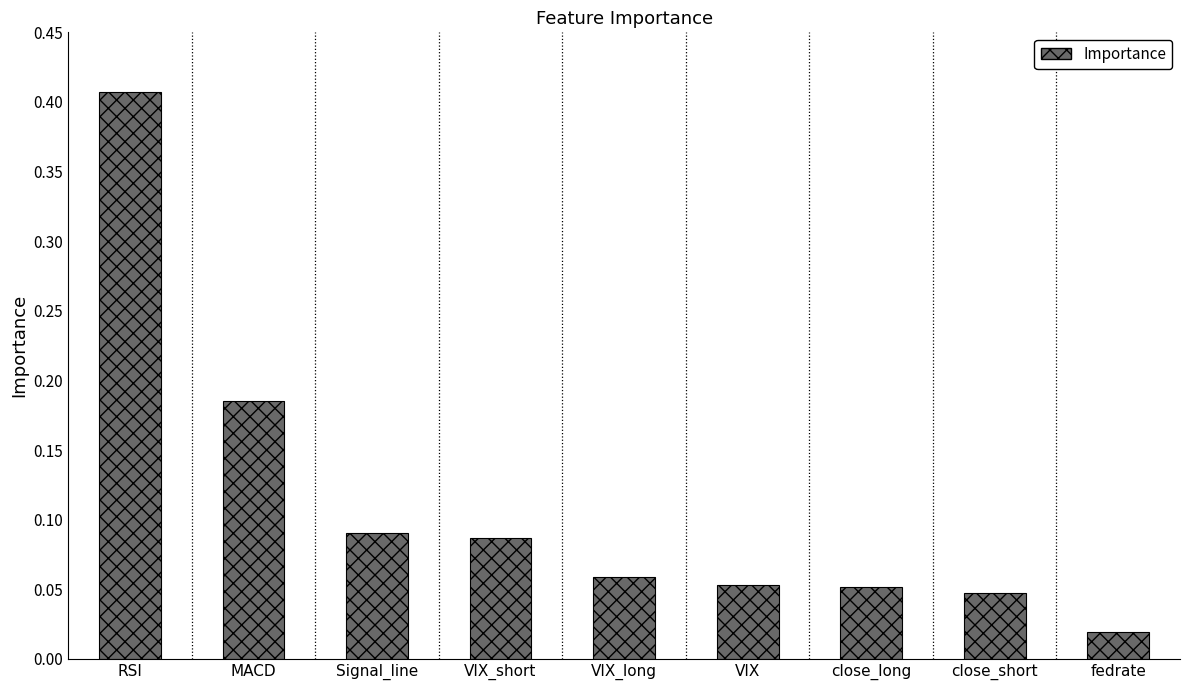

What is the sum of all values?

1.0